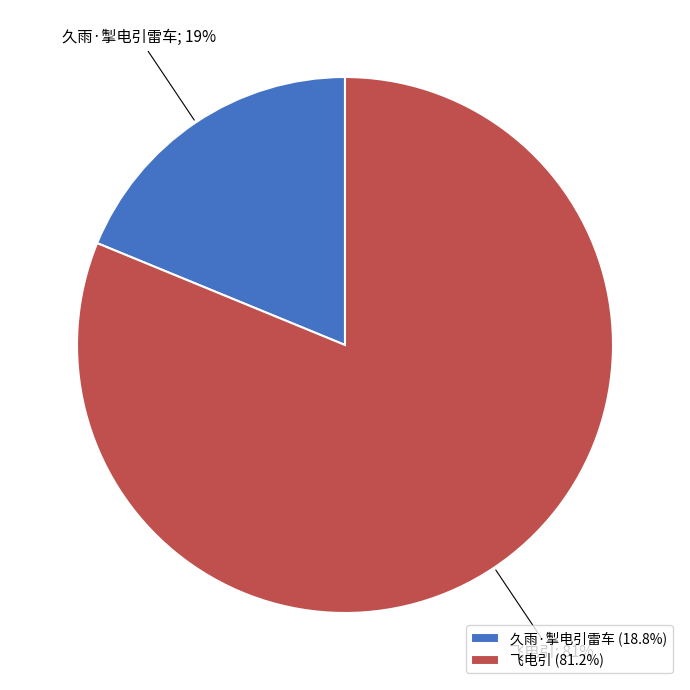

Which category has the biggest portion of the pie?

飞电引